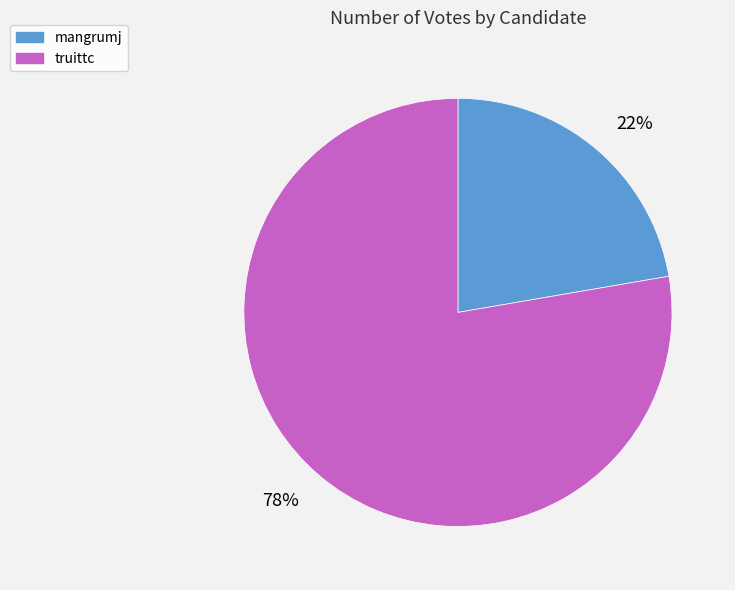

How many slices are in this pie chart?

2